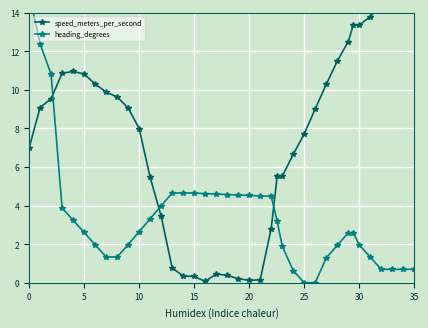

Which series has the largest total across all categories?

speed_meters_per_second